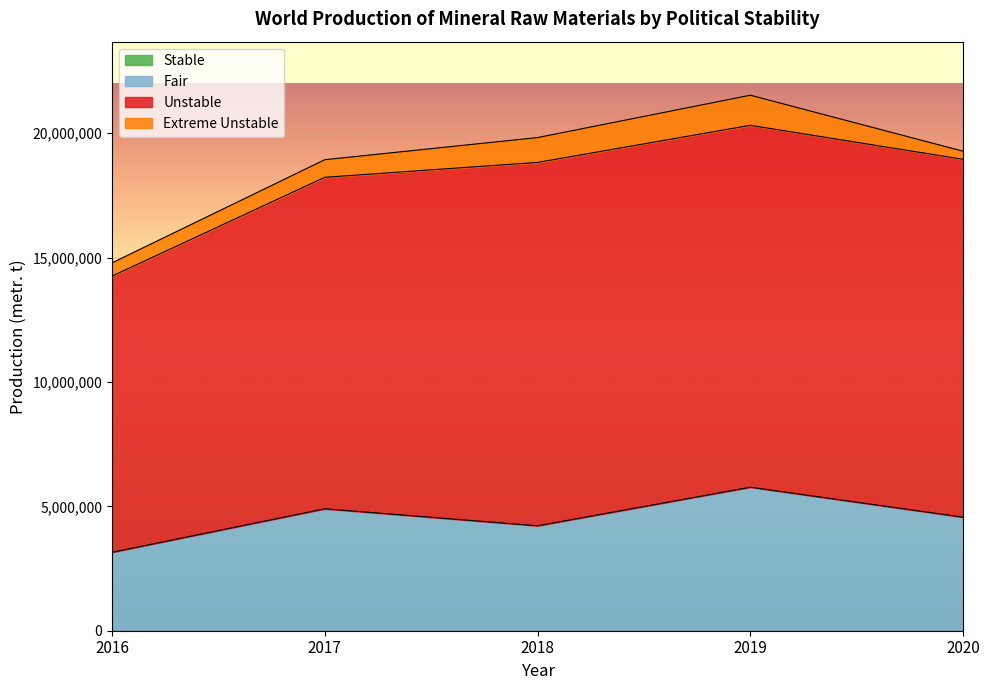

List the labels in order of Fair value, largest first.

2019, 2017, 2020, 2018, 2016